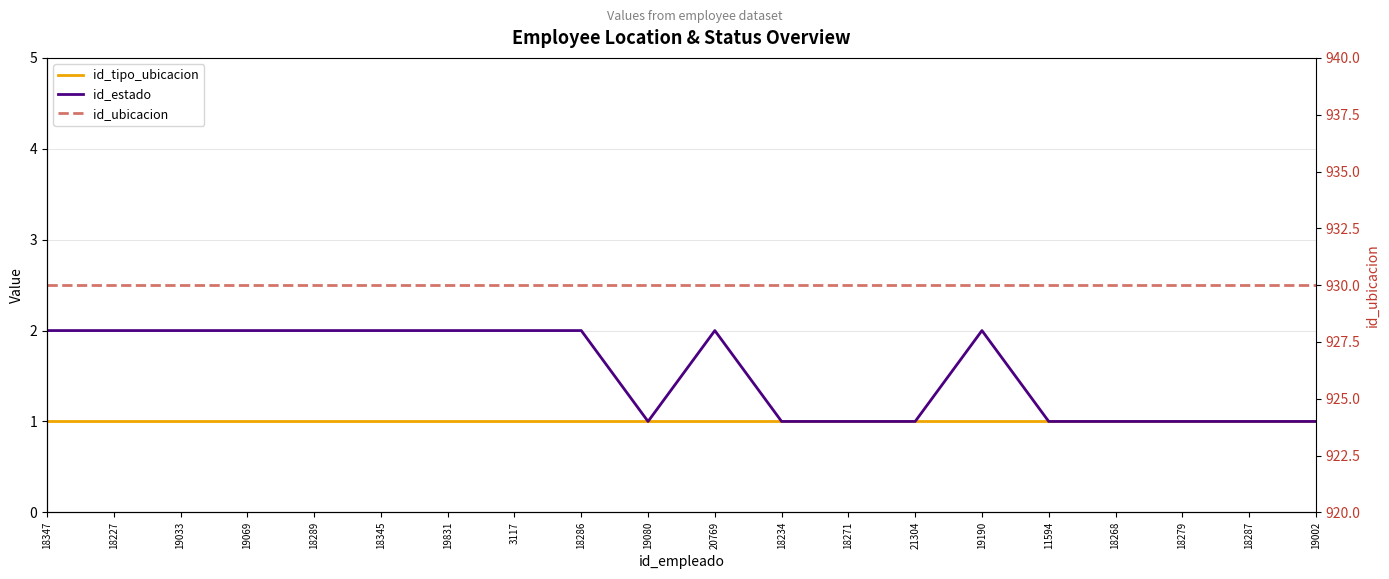

What position from the left is 20769?

11